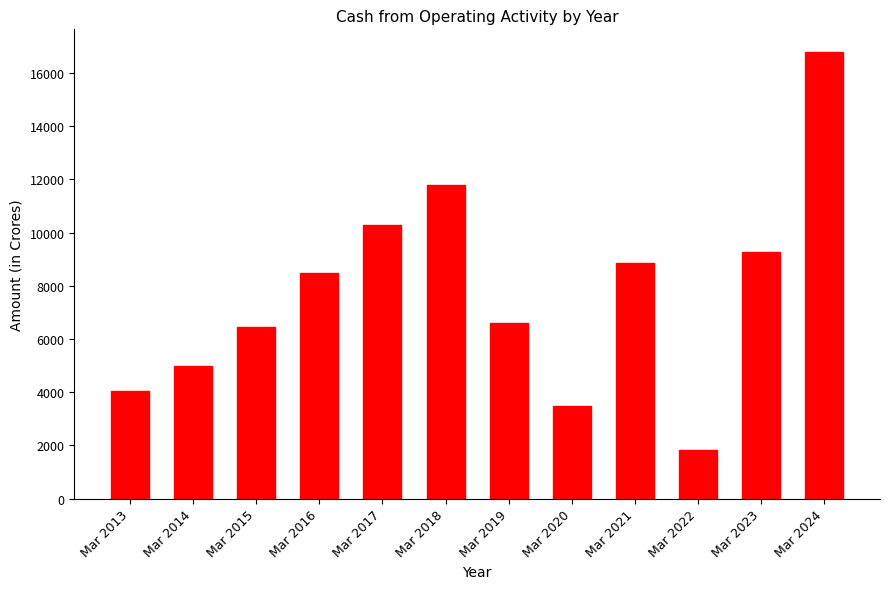

Where is the data nearest to the value 9320?

Mar 2023